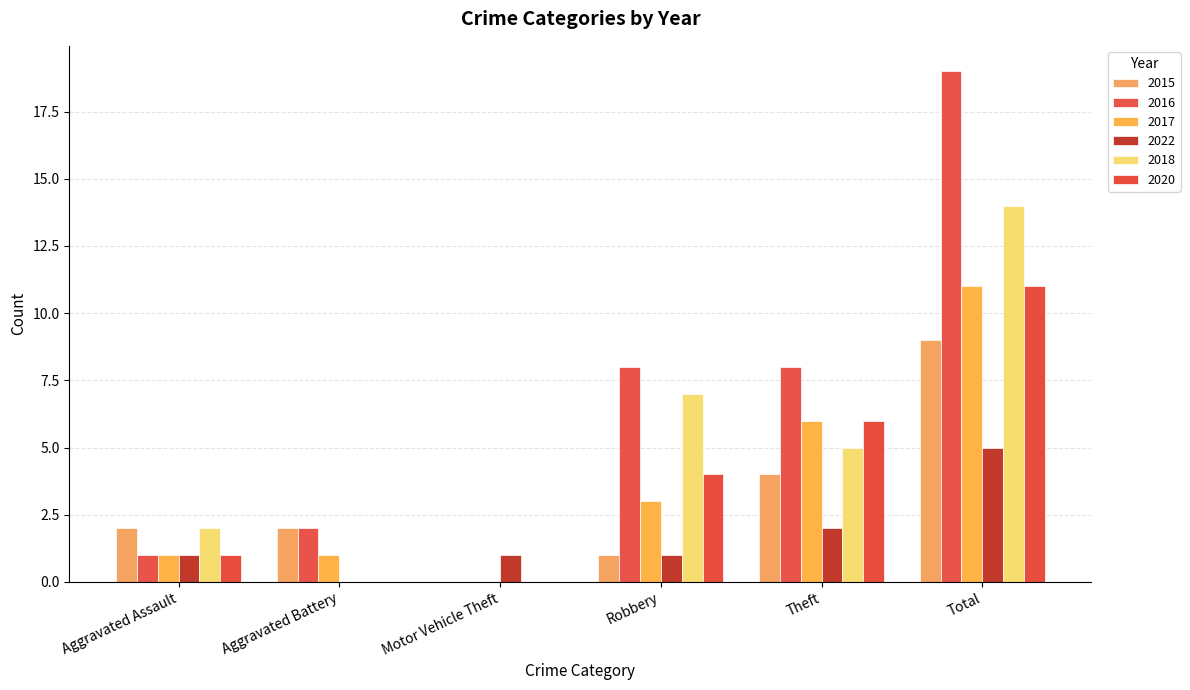

Is the value of 2022 at Motor Vehicle Theft greater than the value of 2016 at Robbery?

No